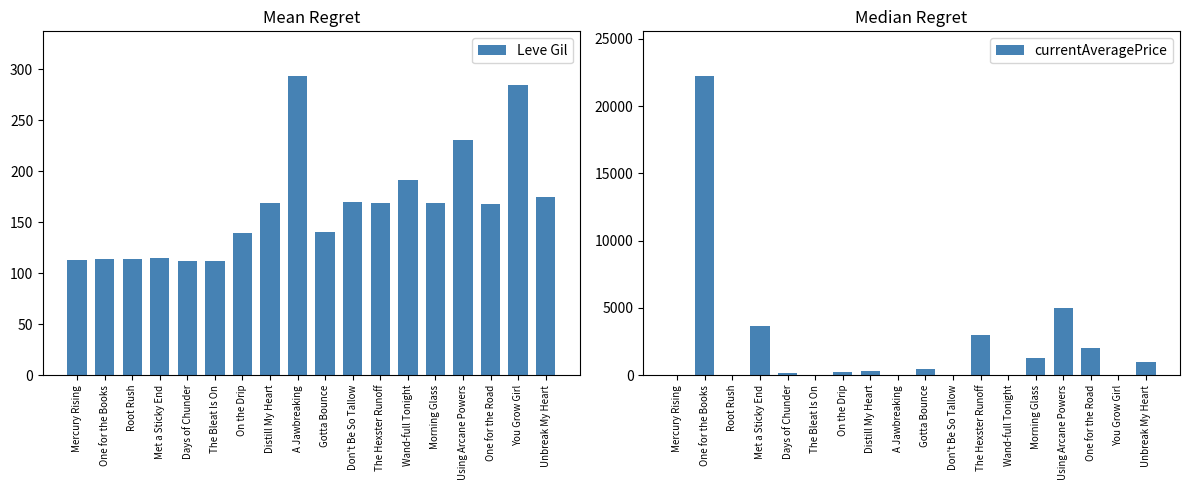

True or false: currentAveragePrice has a value of 1984.3 at One for the Road.

True